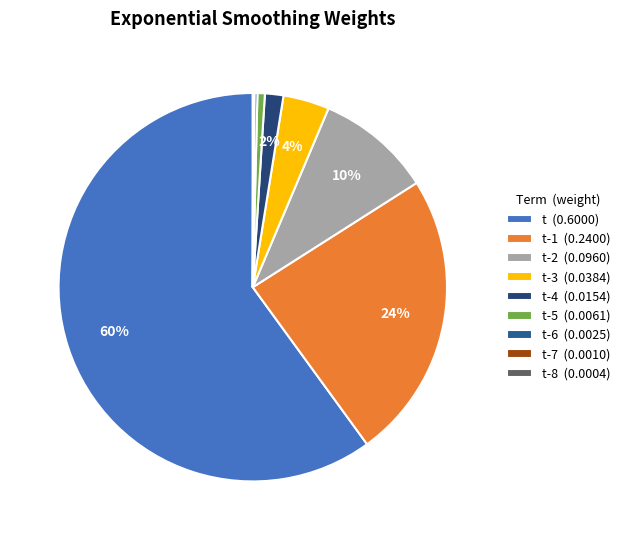

Is there any slice that represents more than half of the pie?

Yes